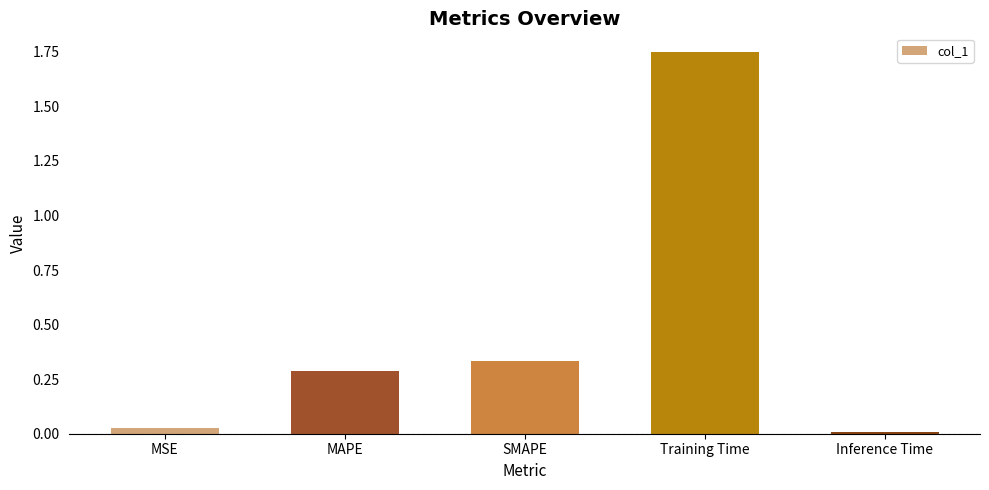

At which label is the value closest to 0?

Inference Time